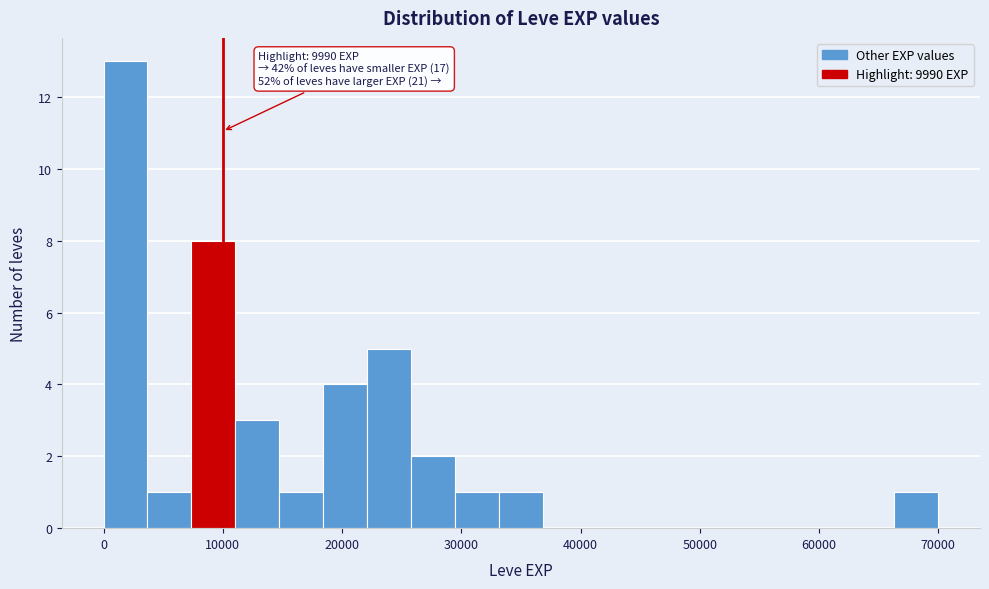

Read against the x-axis, roughly where is the centre of the tallest bar?

2000